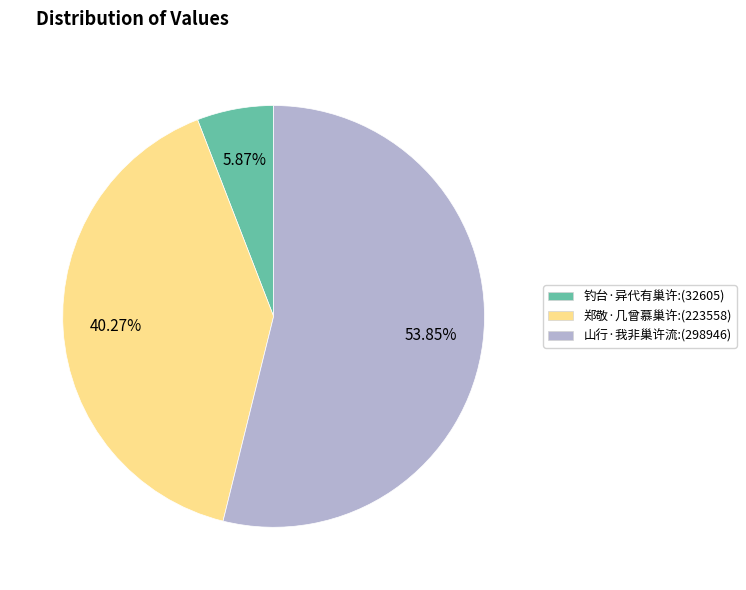

Is it true that 钓台·异代有巢许 is 6% of the pie?

True